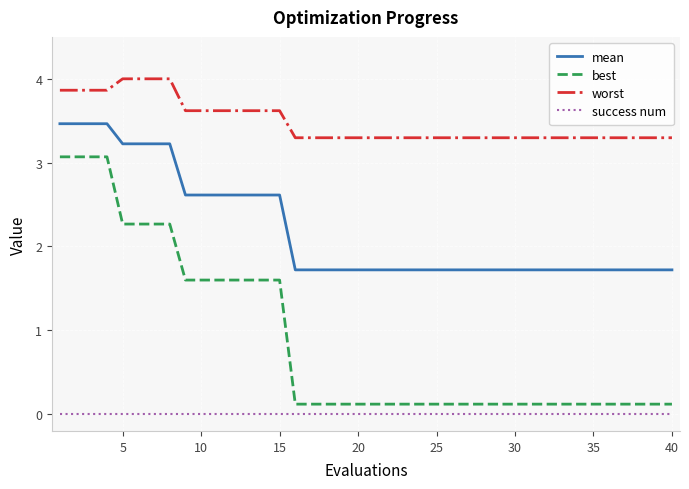

True or false: best and mean intersect in this chart.

False